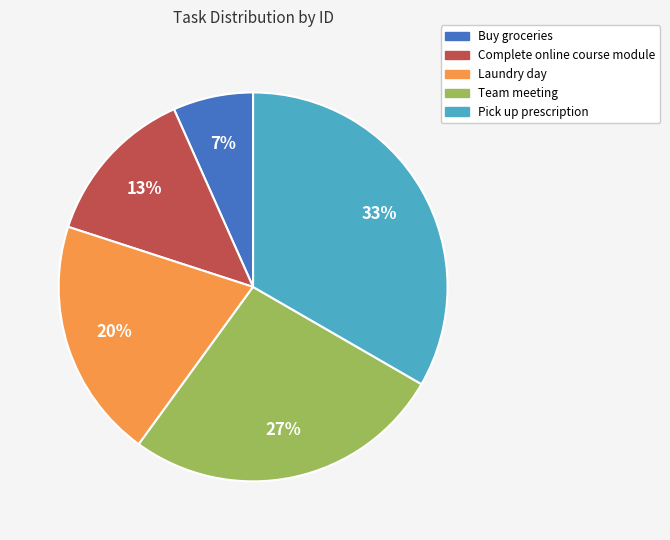

Which slice is the largest?

Pick up prescription